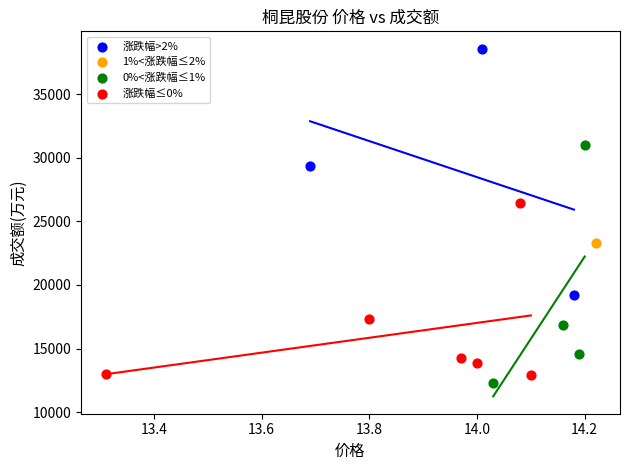

Which series reaches the minimum Y coordinate?

0%<涨跌幅≤1%